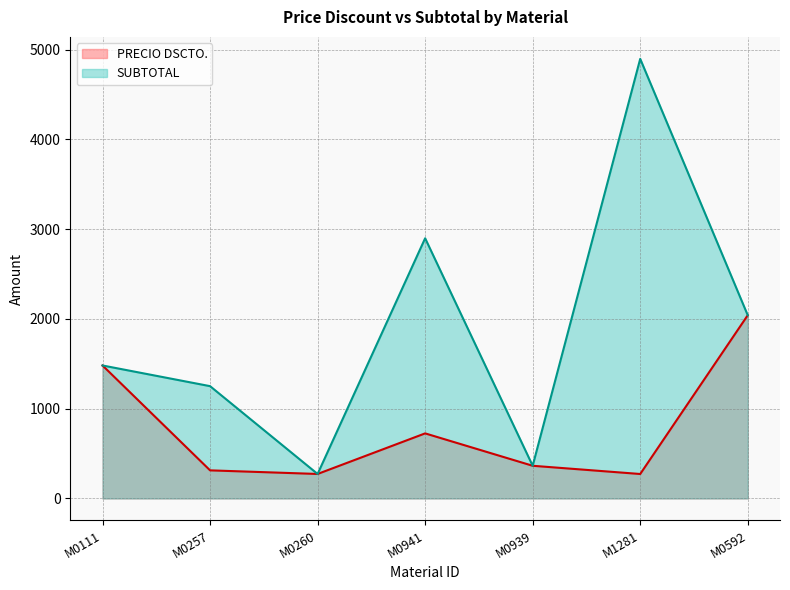

At M0939, list the series in order from smallest to largest.

PRECIO DSCTO., SUBTOTAL